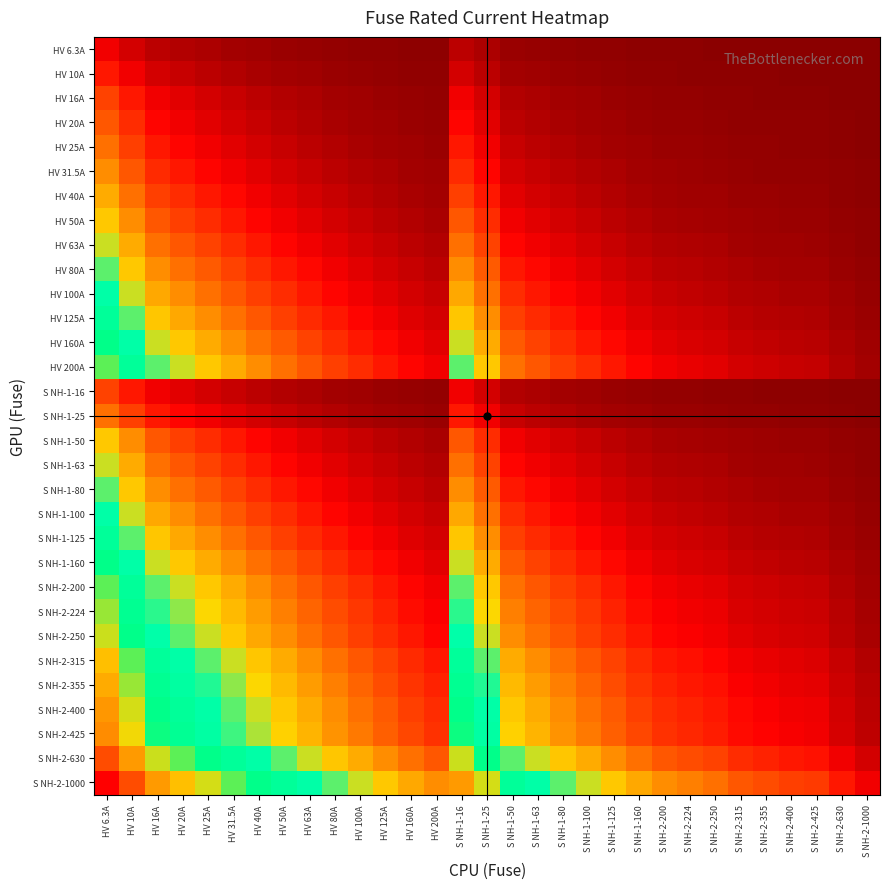

Reading left to right, list all the values displayed in this chart.

HV 6.3A: HV 6.3A=0.7	HV 10A=0.5	HV 16A=0.3	HV 20A=0.3	HV 25A=0.2	HV 31.5A=0.2	HV 40A=0.1	HV 50A=0.1	HV 63A=0.1	HV 80A=0.1	HV 100A=0.1	HV 125A=0.0	HV 160A=0.0	HV 200A=0.0	S NH-1-16=0.3	S NH-1-25=0.2	S NH-1-50=0.1	S NH-1-63=0.1	S NH-1-80=0.1	S NH-1-100=0.1	S NH-1-125=0.0	S NH-1-160=0.0	S NH-2-200=0.0	S NH-2-224=0.0	S NH-2-250=0.0	S NH-2-315=0.0	S NH-2-355=0.0	S NH-2-400=0.0	S NH-2-425=0.0	S NH-2-630=0.0	S NH-2-1000=0.0
HV 10A: HV 6.3A=1.0	HV 10A=0.7	HV 16A=0.5	HV 20A=0.4	HV 25A=0.3	HV 31.5A=0.3	HV 40A=0.2	HV 50A=0.2	HV 63A=0.1	HV 80A=0.1	HV 100A=0.1	HV 125A=0.1	HV 160A=0.1	HV 200A=0.0	S NH-1-16=0.5	S NH-1-25=0.3	S NH-1-50=0.2	S NH-1-63=0.1	S NH-1-80=0.1	S NH-1-100=0.1	S NH-1-125=0.1	S NH-1-160=0.1	S NH-2-200=0.0	S NH-2-224=0.0	S NH-2-250=0.0	S NH-2-315=0.0	S NH-2-355=0.0	S NH-2-400=0.0	S NH-2-425=0.0	S NH-2-630=0.0	S NH-2-1000=0.0
HV 16A: HV 6.3A=1.3	HV 10A=1.0	HV 16A=0.7	HV 20A=0.6	HV 25A=0.5	HV 31.5A=0.4	HV 40A=0.3	HV 50A=0.3	HV 63A=0.2	HV 80A=0.2	HV 100A=0.1	HV 125A=0.1	HV 160A=0.1	HV 200A=0.1	S NH-1-16=0.7	S NH-1-25=0.5	S NH-1-50=0.3	S NH-1-63=0.2	S NH-1-80=0.2	S NH-1-100=0.1	S NH-1-125=0.1	S NH-1-160=0.1	S NH-2-200=0.1	S NH-2-224=0.1	S NH-2-250=0.1	S NH-2-315=0.0	S NH-2-355=0.0	S NH-2-400=0.0	S NH-2-425=0.0	S NH-2-630=0.0	S NH-2-1000=0.0
HV 20A: HV 6.3A=1.4	HV 10A=1.1	HV 16A=0.8	HV 20A=0.7	HV 25A=0.6	HV 31.5A=0.5	HV 40A=0.4	HV 50A=0.3	HV 63A=0.3	HV 80A=0.2	HV 100A=0.2	HV 125A=0.1	HV 160A=0.1	HV 200A=0.1	S NH-1-16=0.8	S NH-1-25=0.6	S NH-1-50=0.3	S NH-1-63=0.3	S NH-1-80=0.2	S NH-1-100=0.2	S NH-1-125=0.1	S NH-1-160=0.1	S NH-2-200=0.1	S NH-2-224=0.1	S NH-2-250=0.1	S NH-2-315=0.1	S NH-2-355=0.1	S NH-2-400=0.0	S NH-2-425=0.0	S NH-2-630=0.0	S NH-2-1000=0.0
HV 25A: HV 6.3A=1.6	HV 10A=1.3	HV 16A=0.9	HV 20A=0.8	HV 25A=0.7	HV 31.5A=0.6	HV 40A=0.5	HV 50A=0.4	HV 63A=0.3	HV 80A=0.3	HV 100A=0.2	HV 125A=0.2	HV 160A=0.1	HV 200A=0.1	S NH-1-16=0.9	S NH-1-25=0.7	S NH-1-50=0.4	S NH-1-63=0.3	S NH-1-80=0.3	S NH-1-100=0.2	S NH-1-125=0.2	S NH-1-160=0.1	S NH-2-200=0.1	S NH-2-224=0.1	S NH-2-250=0.1	S NH-2-315=0.1	S NH-2-355=0.1	S NH-2-400=0.1	S NH-2-425=0.1	S NH-2-630=0.0	S NH-2-1000=0.0
HV 31.5A: HV 6.3A=1.8	HV 10A=1.4	HV 16A=1.1	HV 20A=0.9	HV 25A=0.8	HV 31.5A=0.7	HV 40A=0.6	HV 50A=0.5	HV 63A=0.4	HV 80A=0.3	HV 100A=0.3	HV 125A=0.2	HV 160A=0.2	HV 200A=0.1	S NH-1-16=1.1	S NH-1-25=0.8	S NH-1-50=0.5	S NH-1-63=0.4	S NH-1-80=0.3	S NH-1-100=0.3	S NH-1-125=0.2	S NH-1-160=0.2	S NH-2-200=0.1	S NH-2-224=0.1	S NH-2-250=0.1	S NH-2-315=0.1	S NH-2-355=0.1	S NH-2-400=0.1	S NH-2-425=0.1	S NH-2-630=0.0	S NH-2-1000=0.0
HV 40A: HV 6.3A=2.0	HV 10A=1.6	HV 16A=1.3	HV 20A=1.1	HV 25A=1.0	HV 31.5A=0.8	HV 40A=0.7	HV 50A=0.6	HV 63A=0.5	HV 80A=0.4	HV 100A=0.3	HV 125A=0.3	HV 160A=0.2	HV 200A=0.2	S NH-1-16=1.3	S NH-1-25=1.0	S NH-1-50=0.6	S NH-1-63=0.5	S NH-1-80=0.4	S NH-1-100=0.3	S NH-1-125=0.3	S NH-1-160=0.2	S NH-2-200=0.2	S NH-2-224=0.2	S NH-2-250=0.1	S NH-2-315=0.1	S NH-2-355=0.1	S NH-2-400=0.1	S NH-2-425=0.1	S NH-2-630=0.1	S NH-2-1000=0.0
HV 50A: HV 6.3A=2.2	HV 10A=1.8	HV 16A=1.4	HV 20A=1.3	HV 25A=1.1	HV 31.5A=1.0	HV 40A=0.8	HV 50A=0.7	HV 63A=0.6	HV 80A=0.5	HV 100A=0.4	HV 125A=0.3	HV 160A=0.3	HV 200A=0.2	S NH-1-16=1.4	S NH-1-25=1.1	S NH-1-50=0.7	S NH-1-63=0.6	S NH-1-80=0.5	S NH-1-100=0.4	S NH-1-125=0.3	S NH-1-160=0.3	S NH-2-200=0.2	S NH-2-224=0.2	S NH-2-250=0.2	S NH-2-315=0.1	S NH-2-355=0.1	S NH-2-400=0.1	S NH-2-425=0.1	S NH-2-630=0.1	S NH-2-1000=0.0
HV 63A: HV 6.3A=2.4	HV 10A=2.0	HV 16A=1.6	HV 20A=1.4	HV 25A=1.3	HV 31.5A=1.1	HV 40A=0.9	HV 50A=0.8	HV 63A=0.7	HV 80A=0.6	HV 100A=0.5	HV 125A=0.4	HV 160A=0.3	HV 200A=0.3	S NH-1-16=1.6	S NH-1-25=1.3	S NH-1-50=0.8	S NH-1-63=0.7	S NH-1-80=0.6	S NH-1-100=0.5	S NH-1-125=0.4	S NH-1-160=0.3	S NH-2-200=0.3	S NH-2-224=0.2	S NH-2-250=0.2	S NH-2-315=0.2	S NH-2-355=0.2	S NH-2-400=0.1	S NH-2-425=0.1	S NH-2-630=0.1	S NH-2-1000=0.1
HV 80A: HV 6.3A=2.6	HV 10A=2.2	HV 16A=1.8	HV 20A=1.6	HV 25A=1.4	HV 31.5A=1.3	HV 40A=1.1	HV 50A=1.0	HV 63A=0.8	HV 80A=0.7	HV 100A=0.6	HV 125A=0.5	HV 160A=0.4	HV 200A=0.3	S NH-1-16=1.8	S NH-1-25=1.4	S NH-1-50=1.0	S NH-1-63=0.8	S NH-1-80=0.7	S NH-1-100=0.6	S NH-1-125=0.5	S NH-1-160=0.4	S NH-2-200=0.3	S NH-2-224=0.3	S NH-2-250=0.3	S NH-2-315=0.2	S NH-2-355=0.2	S NH-2-400=0.2	S NH-2-425=0.2	S NH-2-630=0.1	S NH-2-1000=0.1
HV 100A: HV 6.3A=2.8	HV 10A=2.4	HV 16A=2.0	HV 20A=1.8	HV 25A=1.6	HV 31.5A=1.4	HV 40A=1.3	HV 50A=1.1	HV 63A=1.0	HV 80A=0.8	HV 100A=0.7	HV 125A=0.6	HV 160A=0.5	HV 200A=0.4	S NH-1-16=2.0	S NH-1-25=1.6	S NH-1-50=1.1	S NH-1-63=1.0	S NH-1-80=0.8	S NH-1-100=0.7	S NH-1-125=0.6	S NH-1-160=0.5	S NH-2-200=0.4	S NH-2-224=0.4	S NH-2-250=0.3	S NH-2-315=0.3	S NH-2-355=0.2	S NH-2-400=0.2	S NH-2-425=0.2	S NH-2-630=0.1	S NH-2-1000=0.1
HV 125A: HV 6.3A=3.0	HV 10A=2.6	HV 16A=2.2	HV 20A=2.0	HV 25A=1.8	HV 31.5A=1.6	HV 40A=1.4	HV 50A=1.3	HV 63A=1.1	HV 80A=0.9	HV 100A=0.8	HV 125A=0.7	HV 160A=0.6	HV 200A=0.5	S NH-1-16=2.2	S NH-1-25=1.8	S NH-1-50=1.3	S NH-1-63=1.1	S NH-1-80=0.9	S NH-1-100=0.8	S NH-1-125=0.7	S NH-1-160=0.6	S NH-2-200=0.5	S NH-2-224=0.4	S NH-2-250=0.4	S NH-2-315=0.3	S NH-2-355=0.3	S NH-2-400=0.3	S NH-2-425=0.3	S NH-2-630=0.2	S NH-2-1000=0.1
HV 160A: HV 6.3A=3.3	HV 10A=2.8	HV 16A=2.4	HV 20A=2.2	HV 25A=2.0	HV 31.5A=1.8	HV 40A=1.6	HV 50A=1.4	HV 63A=1.3	HV 80A=1.1	HV 100A=1.0	HV 125A=0.8	HV 160A=0.7	HV 200A=0.6	S NH-1-16=2.4	S NH-1-25=2.0	S NH-1-50=1.4	S NH-1-63=1.3	S NH-1-80=1.1	S NH-1-100=1.0	S NH-1-125=0.8	S NH-1-160=0.7	S NH-2-200=0.6	S NH-2-224=0.5	S NH-2-250=0.5	S NH-2-315=0.4	S NH-2-355=0.4	S NH-2-400=0.3	S NH-2-425=0.3	S NH-2-630=0.2	S NH-2-1000=0.1
HV 200A: HV 6.3A=3.5	HV 10A=3.0	HV 16A=2.6	HV 20A=2.4	HV 25A=2.2	HV 31.5A=2.0	HV 40A=1.8	HV 50A=1.6	HV 63A=1.4	HV 80A=1.3	HV 100A=1.1	HV 125A=1.0	HV 160A=0.8	HV 200A=0.7	S NH-1-16=2.6	S NH-1-25=2.2	S NH-1-50=1.6	S NH-1-63=1.4	S NH-1-80=1.3	S NH-1-100=1.1	S NH-1-125=1.0	S NH-1-160=0.8	S NH-2-200=0.7	S NH-2-224=0.6	S NH-2-250=0.6	S NH-2-315=0.5	S NH-2-355=0.4	S NH-2-400=0.4	S NH-2-425=0.4	S NH-2-630=0.3	S NH-2-1000=0.2
S NH-1-16: HV 6.3A=1.3	HV 10A=1.0	HV 16A=0.7	HV 20A=0.6	HV 25A=0.5	HV 31.5A=0.4	HV 40A=0.3	HV 50A=0.3	HV 63A=0.2	HV 80A=0.2	HV 100A=0.1	HV 125A=0.1	HV 160A=0.1	HV 200A=0.1	S NH-1-16=0.7	S NH-1-25=0.5	S NH-1-50=0.3	S NH-1-63=0.2	S NH-1-80=0.2	S NH-1-100=0.1	S NH-1-125=0.1	S NH-1-160=0.1	S NH-2-200=0.1	S NH-2-224=0.1	S NH-2-250=0.1	S NH-2-315=0.0	S NH-2-355=0.0	S NH-2-400=0.0	S NH-2-425=0.0	S NH-2-630=0.0	S NH-2-1000=0.0
S NH-1-25: HV 6.3A=1.6	HV 10A=1.3	HV 16A=0.9	HV 20A=0.8	HV 25A=0.7	HV 31.5A=0.6	HV 40A=0.5	HV 50A=0.4	HV 63A=0.3	HV 80A=0.3	HV 100A=0.2	HV 125A=0.2	HV 160A=0.1	HV 200A=0.1	S NH-1-16=0.9	S NH-1-25=0.7	S NH-1-50=0.4	S NH-1-63=0.3	S NH-1-80=0.3	S NH-1-100=0.2	S NH-1-125=0.2	S NH-1-160=0.1	S NH-2-200=0.1	S NH-2-224=0.1	S NH-2-250=0.1	S NH-2-315=0.1	S NH-2-355=0.1	S NH-2-400=0.1	S NH-2-425=0.1	S NH-2-630=0.0	S NH-2-1000=0.0
S NH-1-50: HV 6.3A=2.2	HV 10A=1.8	HV 16A=1.4	HV 20A=1.3	HV 25A=1.1	HV 31.5A=1.0	HV 40A=0.8	HV 50A=0.7	HV 63A=0.6	HV 80A=0.5	HV 100A=0.4	HV 125A=0.3	HV 160A=0.3	HV 200A=0.2	S NH-1-16=1.4	S NH-1-25=1.1	S NH-1-50=0.7	S NH-1-63=0.6	S NH-1-80=0.5	S NH-1-100=0.4	S NH-1-125=0.3	S NH-1-160=0.3	S NH-2-200=0.2	S NH-2-224=0.2	S NH-2-250=0.2	S NH-2-315=0.1	S NH-2-355=0.1	S NH-2-400=0.1	S NH-2-425=0.1	S NH-2-630=0.1	S NH-2-1000=0.0
S NH-1-63: HV 6.3A=2.4	HV 10A=2.0	HV 16A=1.6	HV 20A=1.4	HV 25A=1.3	HV 31.5A=1.1	HV 40A=0.9	HV 50A=0.8	HV 63A=0.7	HV 80A=0.6	HV 100A=0.5	HV 125A=0.4	HV 160A=0.3	HV 200A=0.3	S NH-1-16=1.6	S NH-1-25=1.3	S NH-1-50=0.8	S NH-1-63=0.7	S NH-1-80=0.6	S NH-1-100=0.5	S NH-1-125=0.4	S NH-1-160=0.3	S NH-2-200=0.3	S NH-2-224=0.2	S NH-2-250=0.2	S NH-2-315=0.2	S NH-2-355=0.2	S NH-2-400=0.1	S NH-2-425=0.1	S NH-2-630=0.1	S NH-2-1000=0.1
S NH-1-80: HV 6.3A=2.6	HV 10A=2.2	HV 16A=1.8	HV 20A=1.6	HV 25A=1.4	HV 31.5A=1.3	HV 40A=1.1	HV 50A=1.0	HV 63A=0.8	HV 80A=0.7	HV 100A=0.6	HV 125A=0.5	HV 160A=0.4	HV 200A=0.3	S NH-1-16=1.8	S NH-1-25=1.4	S NH-1-50=1.0	S NH-1-63=0.8	S NH-1-80=0.7	S NH-1-100=0.6	S NH-1-125=0.5	S NH-1-160=0.4	S NH-2-200=0.3	S NH-2-224=0.3	S NH-2-250=0.3	S NH-2-315=0.2	S NH-2-355=0.2	S NH-2-400=0.2	S NH-2-425=0.2	S NH-2-630=0.1	S NH-2-1000=0.1
S NH-1-100: HV 6.3A=2.8	HV 10A=2.4	HV 16A=2.0	HV 20A=1.8	HV 25A=1.6	HV 31.5A=1.4	HV 40A=1.3	HV 50A=1.1	HV 63A=1.0	HV 80A=0.8	HV 100A=0.7	HV 125A=0.6	HV 160A=0.5	HV 200A=0.4	S NH-1-16=2.0	S NH-1-25=1.6	S NH-1-50=1.1	S NH-1-63=1.0	S NH-1-80=0.8	S NH-1-100=0.7	S NH-1-125=0.6	S NH-1-160=0.5	S NH-2-200=0.4	S NH-2-224=0.4	S NH-2-250=0.3	S NH-2-315=0.3	S NH-2-355=0.2	S NH-2-400=0.2	S NH-2-425=0.2	S NH-2-630=0.1	S NH-2-1000=0.1
S NH-1-125: HV 6.3A=3.0	HV 10A=2.6	HV 16A=2.2	HV 20A=2.0	HV 25A=1.8	HV 31.5A=1.6	HV 40A=1.4	HV 50A=1.3	HV 63A=1.1	HV 80A=0.9	HV 100A=0.8	HV 125A=0.7	HV 160A=0.6	HV 200A=0.5	S NH-1-16=2.2	S NH-1-25=1.8	S NH-1-50=1.3	S NH-1-63=1.1	S NH-1-80=0.9	S NH-1-100=0.8	S NH-1-125=0.7	S NH-1-160=0.6	S NH-2-200=0.5	S NH-2-224=0.4	S NH-2-250=0.4	S NH-2-315=0.3	S NH-2-355=0.3	S NH-2-400=0.3	S NH-2-425=0.3	S NH-2-630=0.2	S NH-2-1000=0.1
S NH-1-160: HV 6.3A=3.3	HV 10A=2.8	HV 16A=2.4	HV 20A=2.2	HV 25A=2.0	HV 31.5A=1.8	HV 40A=1.6	HV 50A=1.4	HV 63A=1.3	HV 80A=1.1	HV 100A=1.0	HV 125A=0.8	HV 160A=0.7	HV 200A=0.6	S NH-1-16=2.4	S NH-1-25=2.0	S NH-1-50=1.4	S NH-1-63=1.3	S NH-1-80=1.1	S NH-1-100=1.0	S NH-1-125=0.8	S NH-1-160=0.7	S NH-2-200=0.6	S NH-2-224=0.5	S NH-2-250=0.5	S NH-2-315=0.4	S NH-2-355=0.4	S NH-2-400=0.3	S NH-2-425=0.3	S NH-2-630=0.2	S NH-2-1000=0.1
S NH-2-200: HV 6.3A=3.5	HV 10A=3.0	HV 16A=2.6	HV 20A=2.4	HV 25A=2.2	HV 31.5A=2.0	HV 40A=1.8	HV 50A=1.6	HV 63A=1.4	HV 80A=1.3	HV 100A=1.1	HV 125A=1.0	HV 160A=0.8	HV 200A=0.7	S NH-1-16=2.6	S NH-1-25=2.2	S NH-1-50=1.6	S NH-1-63=1.4	S NH-1-80=1.3	S NH-1-100=1.1	S NH-1-125=1.0	S NH-1-160=0.8	S NH-2-200=0.7	S NH-2-224=0.6	S NH-2-250=0.6	S NH-2-315=0.5	S NH-2-355=0.4	S NH-2-400=0.4	S NH-2-425=0.4	S NH-2-630=0.3	S NH-2-1000=0.2
S NH-2-224: HV 6.3A=3.6	HV 10A=3.2	HV 16A=2.7	HV 20A=2.5	HV 25A=2.3	HV 31.5A=2.1	HV 40A=1.9	HV 50A=1.7	HV 63A=1.5	HV 80A=1.3	HV 100A=1.2	HV 125A=1.0	HV 160A=0.9	HV 200A=0.8	S NH-1-16=2.7	S NH-1-25=2.3	S NH-1-50=1.7	S NH-1-63=1.5	S NH-1-80=1.3	S NH-1-100=1.2	S NH-1-125=1.0	S NH-1-160=0.9	S NH-2-200=0.8	S NH-2-224=0.7	S NH-2-250=0.6	S NH-2-315=0.5	S NH-2-355=0.5	S NH-2-400=0.4	S NH-2-425=0.4	S NH-2-630=0.3	S NH-2-1000=0.2
S NH-2-250: HV 6.3A=3.7	HV 10A=3.3	HV 16A=2.8	HV 20A=2.6	HV 25A=2.4	HV 31.5A=2.2	HV 40A=2.0	HV 50A=1.8	HV 63A=1.6	HV 80A=1.4	HV 100A=1.3	HV 125A=1.1	HV 160A=0.9	HV 200A=0.8	S NH-1-16=2.8	S NH-1-25=2.4	S NH-1-50=1.8	S NH-1-63=1.6	S NH-1-80=1.4	S NH-1-100=1.3	S NH-1-125=1.1	S NH-1-160=0.9	S NH-2-200=0.8	S NH-2-224=0.7	S NH-2-250=0.7	S NH-2-315=0.6	S NH-2-355=0.5	S NH-2-400=0.5	S NH-2-425=0.5	S NH-2-630=0.3	S NH-2-1000=0.2
S NH-2-315: HV 6.3A=3.9	HV 10A=3.5	HV 16A=3.0	HV 20A=2.8	HV 25A=2.6	HV 31.5A=2.4	HV 40A=2.2	HV 50A=2.0	HV 63A=1.8	HV 80A=1.6	HV 100A=1.4	HV 125A=1.3	HV 160A=1.1	HV 200A=0.9	S NH-1-16=3.0	S NH-1-25=2.6	S NH-1-50=2.0	S NH-1-63=1.8	S NH-1-80=1.6	S NH-1-100=1.4	S NH-1-125=1.3	S NH-1-160=1.1	S NH-2-200=0.9	S NH-2-224=0.9	S NH-2-250=0.8	S NH-2-315=0.7	S NH-2-355=0.6	S NH-2-400=0.6	S NH-2-425=0.6	S NH-2-630=0.4	S NH-2-1000=0.3
S NH-2-355: HV 6.3A=4.0	HV 10A=3.6	HV 16A=3.1	HV 20A=2.9	HV 25A=2.7	HV 31.5A=2.5	HV 40A=2.3	HV 50A=2.1	HV 63A=1.9	HV 80A=1.7	HV 100A=1.5	HV 125A=1.3	HV 160A=1.2	HV 200A=1.0	S NH-1-16=3.1	S NH-1-25=2.7	S NH-1-50=2.1	S NH-1-63=1.9	S NH-1-80=1.7	S NH-1-100=1.5	S NH-1-125=1.3	S NH-1-160=1.2	S NH-2-200=1.0	S NH-2-224=0.9	S NH-2-250=0.9	S NH-2-315=0.8	S NH-2-355=0.7	S NH-2-400=0.6	S NH-2-425=0.6	S NH-2-630=0.4	S NH-2-1000=0.3
S NH-2-400: HV 6.3A=4.2	HV 10A=3.7	HV 16A=3.3	HV 20A=3.0	HV 25A=2.8	HV 31.5A=2.6	HV 40A=2.4	HV 50A=2.2	HV 63A=2.0	HV 80A=1.8	HV 100A=1.6	HV 125A=1.4	HV 160A=1.3	HV 200A=1.1	S NH-1-16=3.3	S NH-1-25=2.8	S NH-1-50=2.2	S NH-1-63=2.0	S NH-1-80=1.8	S NH-1-100=1.6	S NH-1-125=1.4	S NH-1-160=1.3	S NH-2-200=1.1	S NH-2-224=1.0	S NH-2-250=1.0	S NH-2-315=0.8	S NH-2-355=0.8	S NH-2-400=0.7	S NH-2-425=0.7	S NH-2-630=0.5	S NH-2-1000=0.3
S NH-2-425: HV 6.3A=4.2	HV 10A=3.8	HV 16A=3.3	HV 20A=3.1	HV 25A=2.9	HV 31.5A=2.7	HV 40A=2.5	HV 50A=2.3	HV 63A=2.0	HV 80A=1.8	HV 100A=1.7	HV 125A=1.5	HV 160A=1.3	HV 200A=1.1	S NH-1-16=3.3	S NH-1-25=2.9	S NH-1-50=2.3	S NH-1-63=2.0	S NH-1-80=1.8	S NH-1-100=1.7	S NH-1-125=1.5	S NH-1-160=1.3	S NH-2-200=1.1	S NH-2-224=1.1	S NH-2-250=1.0	S NH-2-315=0.9	S NH-2-355=0.8	S NH-2-400=0.7	S NH-2-425=0.7	S NH-2-630=0.5	S NH-2-1000=0.4
S NH-2-630: HV 6.3A=4.6	HV 10A=4.2	HV 16A=3.7	HV 20A=3.5	HV 25A=3.3	HV 31.5A=3.0	HV 40A=2.8	HV 50A=2.6	HV 63A=2.4	HV 80A=2.2	HV 100A=2.0	HV 125A=1.8	HV 160A=1.6	HV 200A=1.4	S NH-1-16=3.7	S NH-1-25=3.3	S NH-1-50=2.6	S NH-1-63=2.4	S NH-1-80=2.2	S NH-1-100=2.0	S NH-1-125=1.8	S NH-1-160=1.6	S NH-2-200=1.4	S NH-2-224=1.3	S NH-2-250=1.3	S NH-2-315=1.1	S NH-2-355=1.0	S NH-2-400=0.9	S NH-2-425=0.9	S NH-2-630=0.7	S NH-2-1000=0.5
S NH-2-1000: HV 6.3A=5.1	HV 10A=4.6	HV 16A=4.2	HV 20A=3.9	HV 25A=3.7	HV 31.5A=3.5	HV 40A=3.3	HV 50A=3.0	HV 63A=2.8	HV 80A=2.6	HV 100A=2.4	HV 125A=2.2	HV 160A=2.0	HV 200A=1.8	S NH-1-16=4.2	S NH-1-25=3.7	S NH-1-50=3.0	S NH-1-63=2.8	S NH-1-80=2.6	S NH-1-100=2.4	S NH-1-125=2.2	S NH-1-160=2.0	S NH-2-200=1.8	S NH-2-224=1.7	S NH-2-250=1.6	S NH-2-315=1.4	S NH-2-355=1.3	S NH-2-400=1.3	S NH-2-425=1.2	S NH-2-630=1.0	S NH-2-1000=0.7